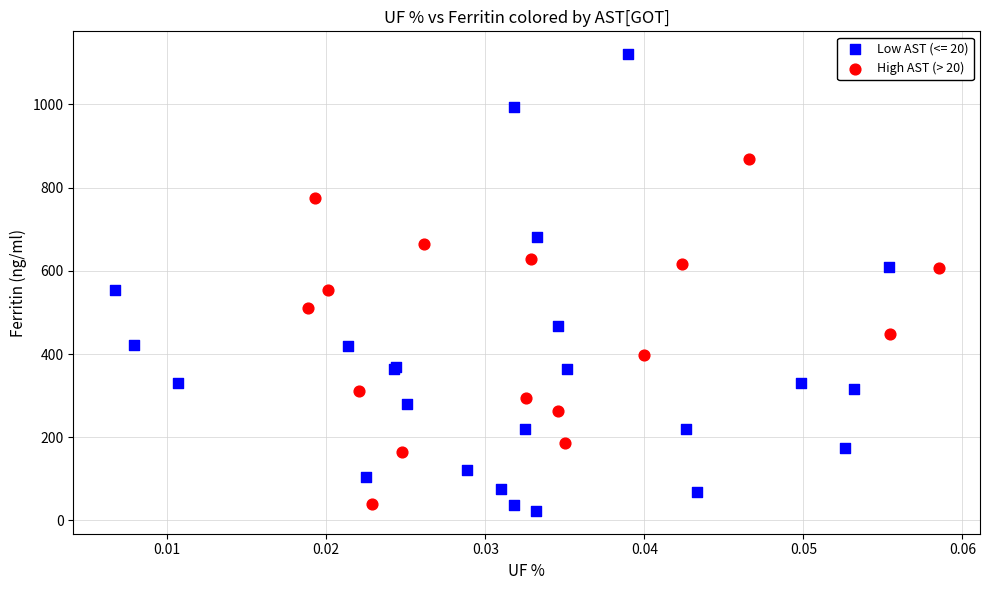

Which series contains the highest Y value?

Low AST (<= 20)